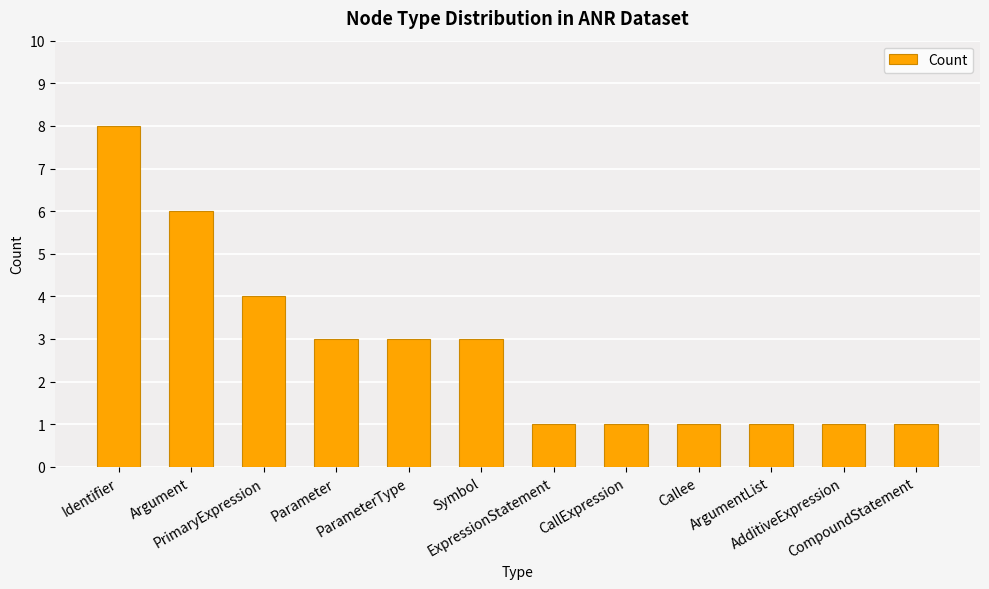

What is the label of the 5th bar from the right?

CallExpression